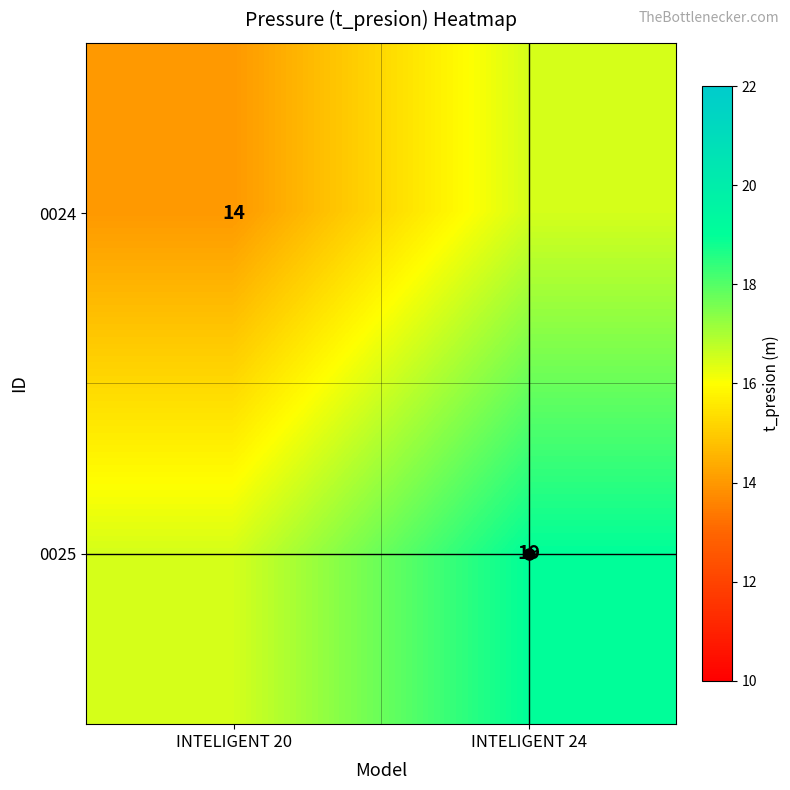

True or false: 0024 has a value of 3.9 at INTELIGENT 20.

False